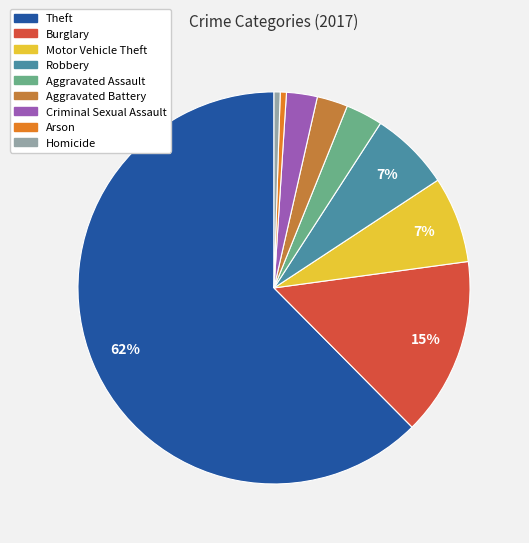

Count the number of slices in the pie.

9